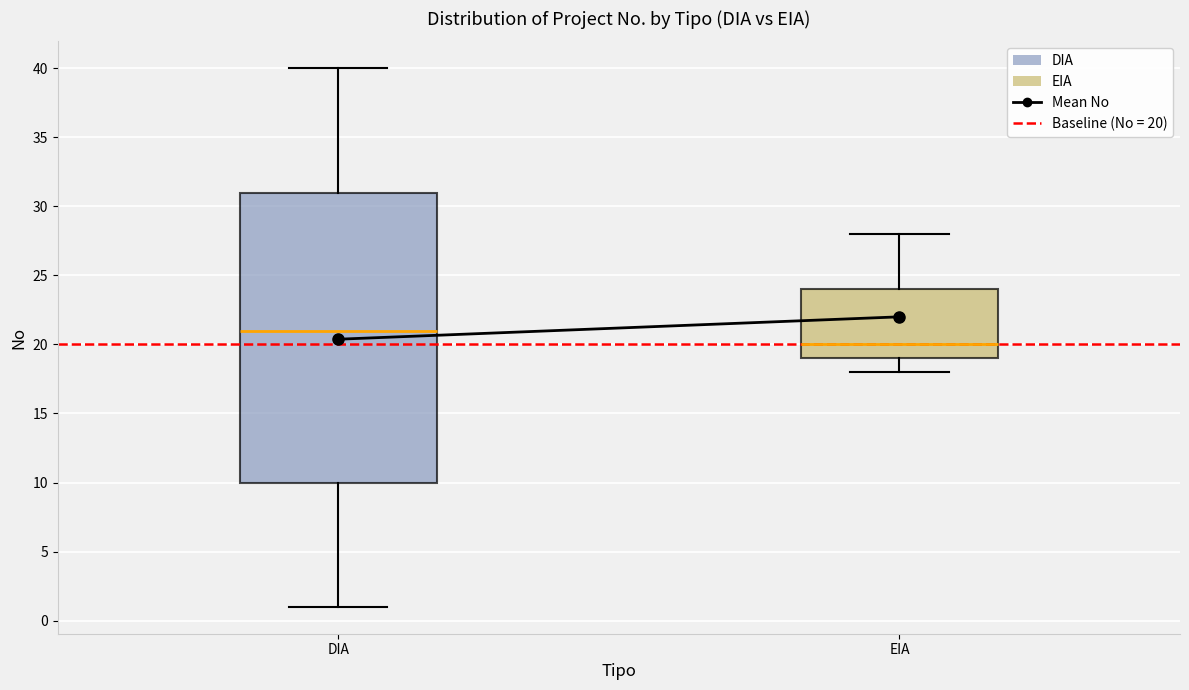

Reading left to right, read every box against the y-axis: the position of its median line, the range the box covers, and the ends of its whiskers. The values are not printed on the chart, so give them approximately, as read against the axis.

DIA: median 21, box 10 to 31, whiskers 1 to 40
EIA: median 20, box 19 to 24, whiskers 18 to 28